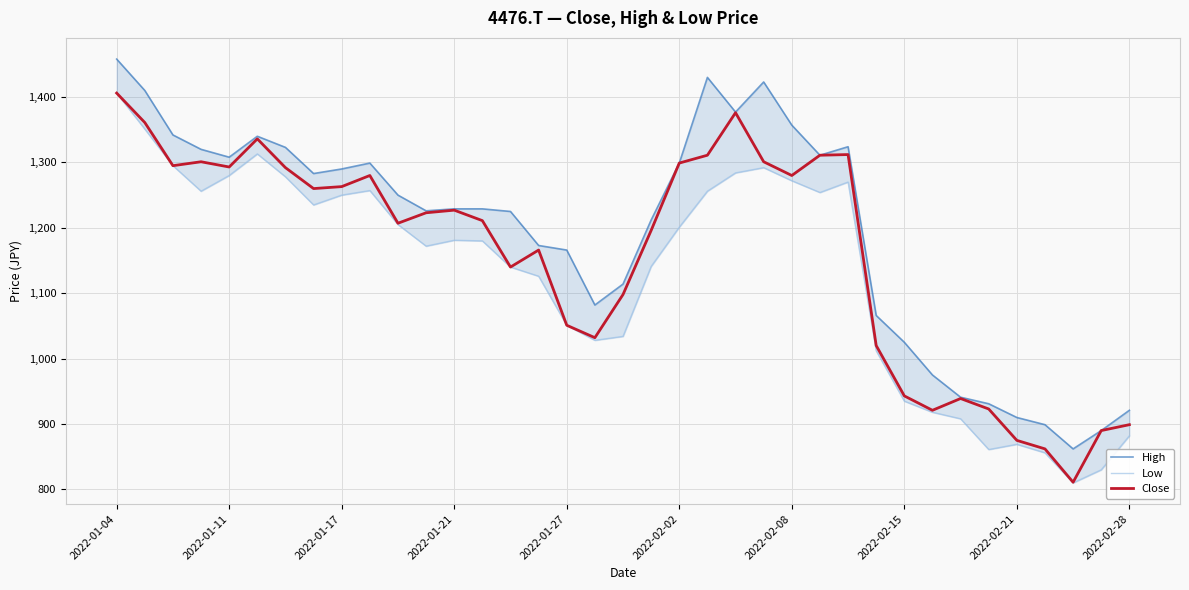

What is the highest value of the High series?

1458